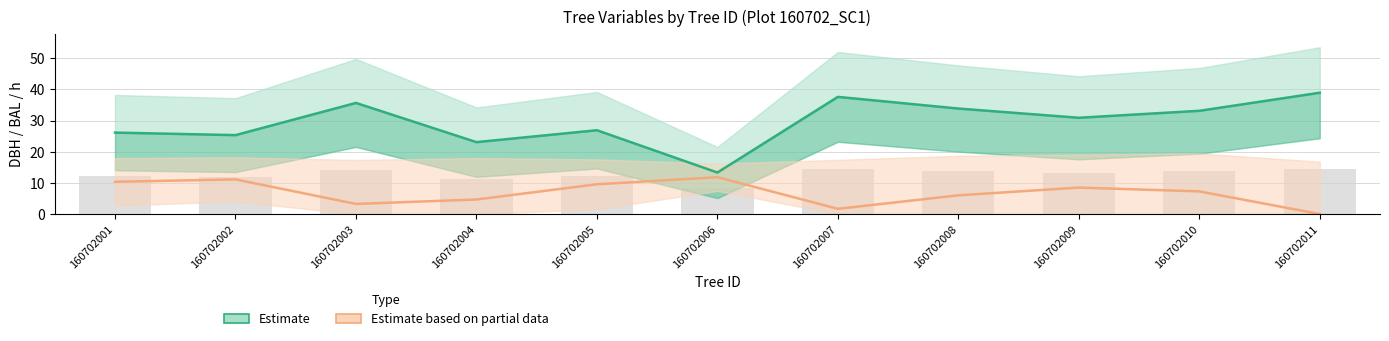

At which category is the sum across all series the highest?

160702010